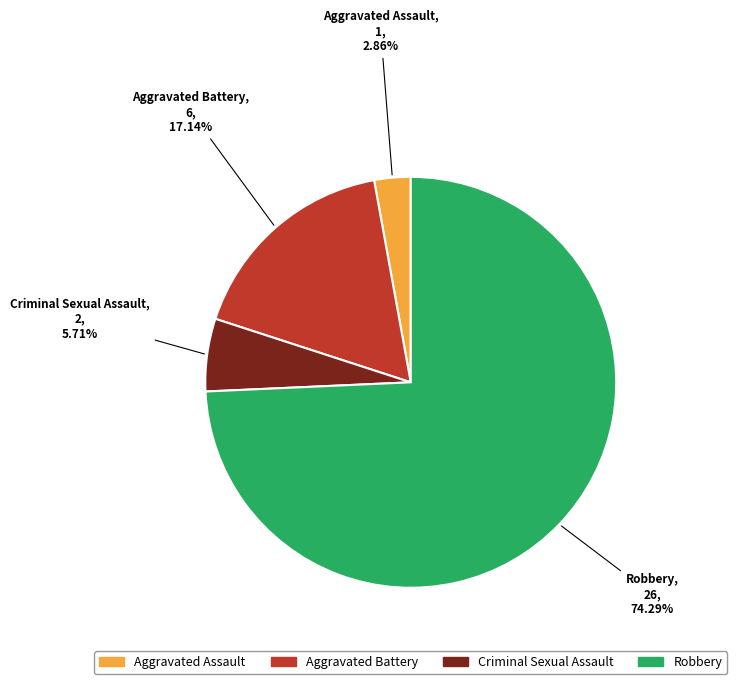

To the nearest percent, what is the average slice percentage?

25%